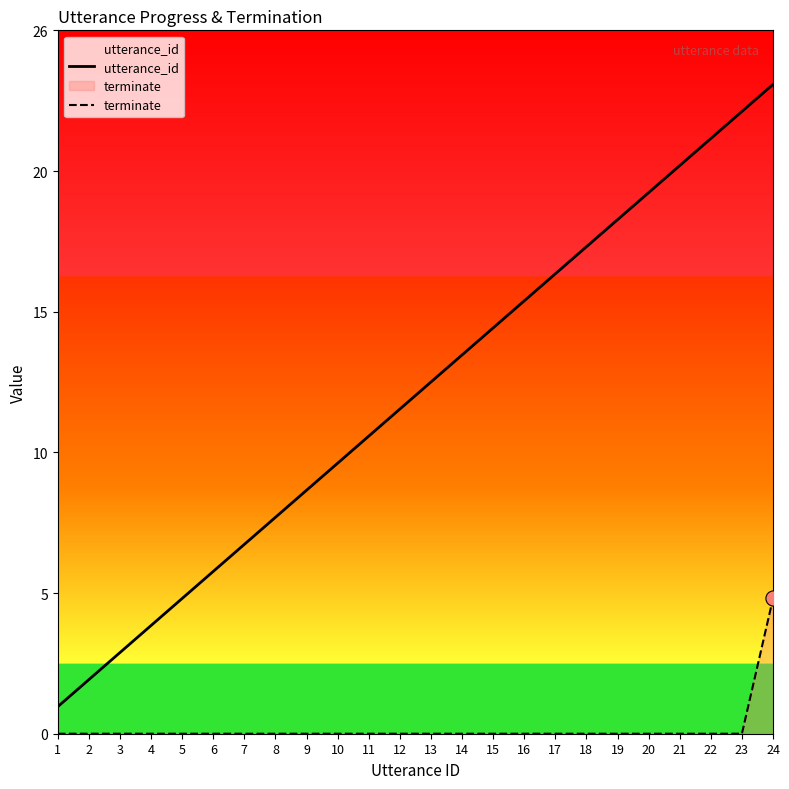

Which series contains the lowest Y value?

terminate